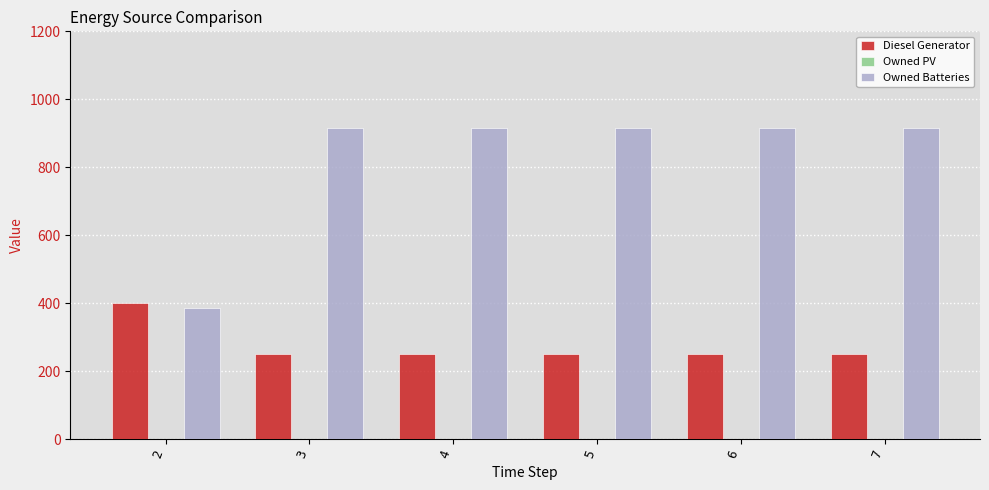

What is the spread (max minus min) of values at 7?

665